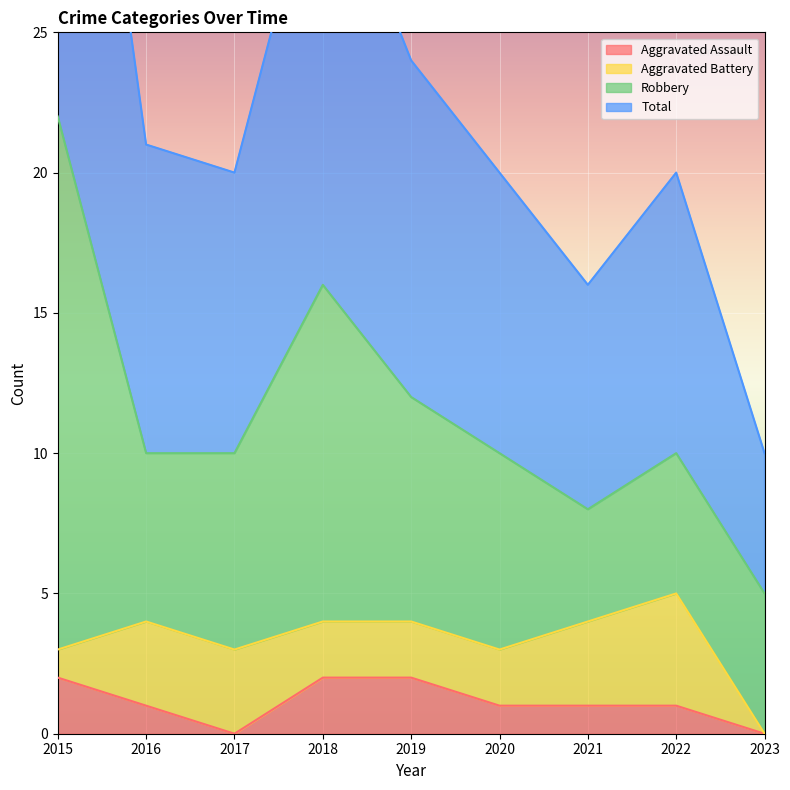

True or false: Aggravated Assault has more than 0 interior local peaks.

False